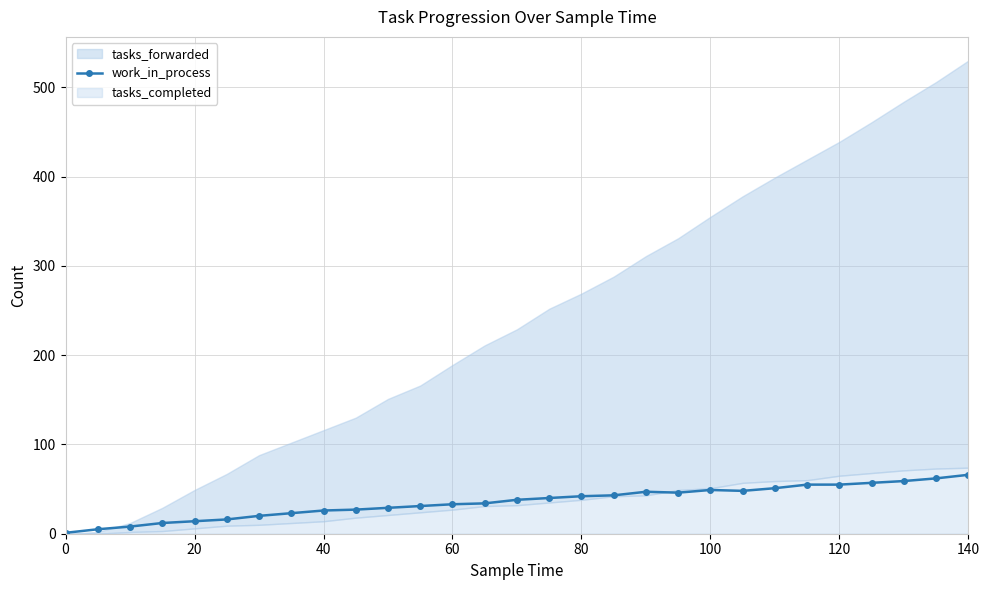

True or false: work_in_process has more than 1 interior local peaks.

True